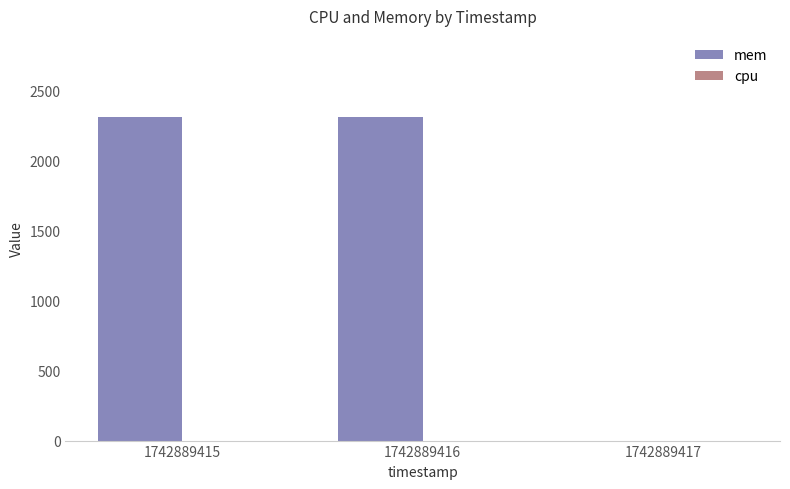

The chart shows a value of 0 at 1742889417. True or false?

True